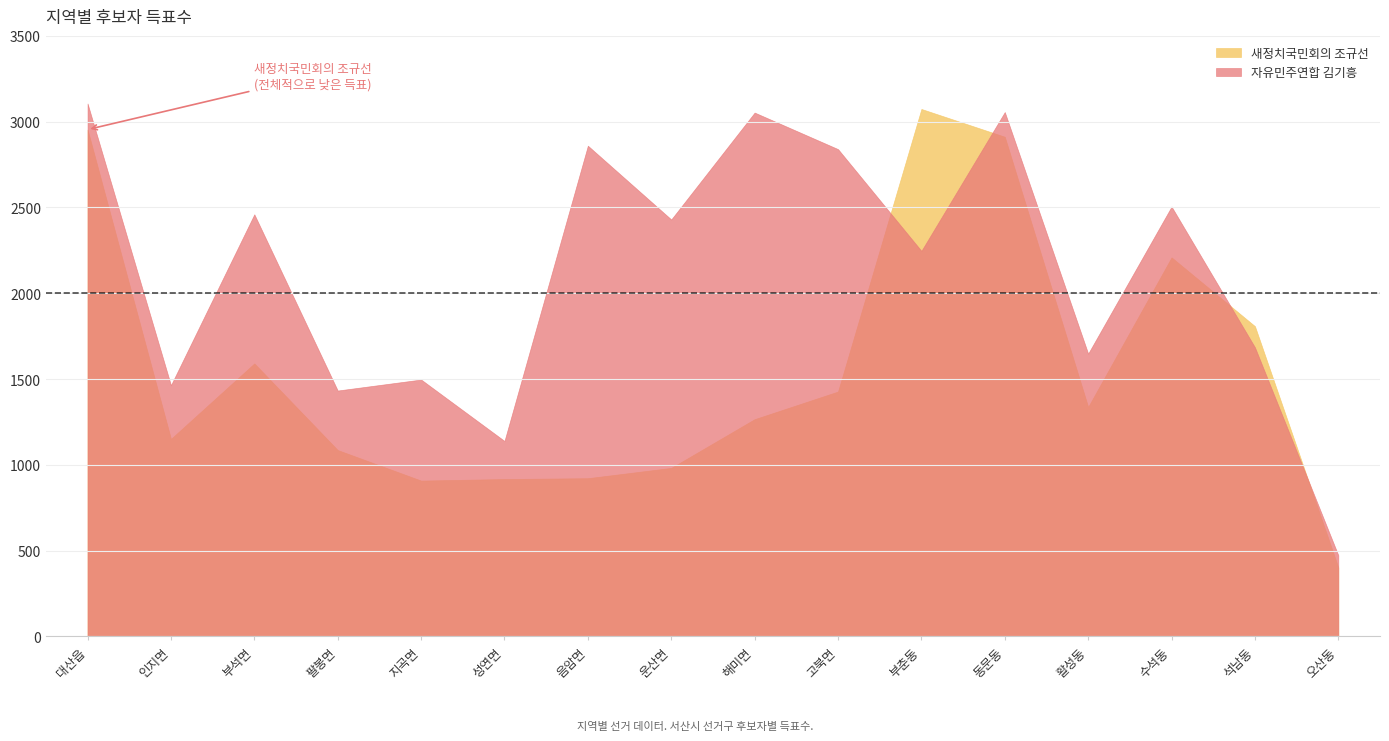

How many categories are shown in the chart?

16